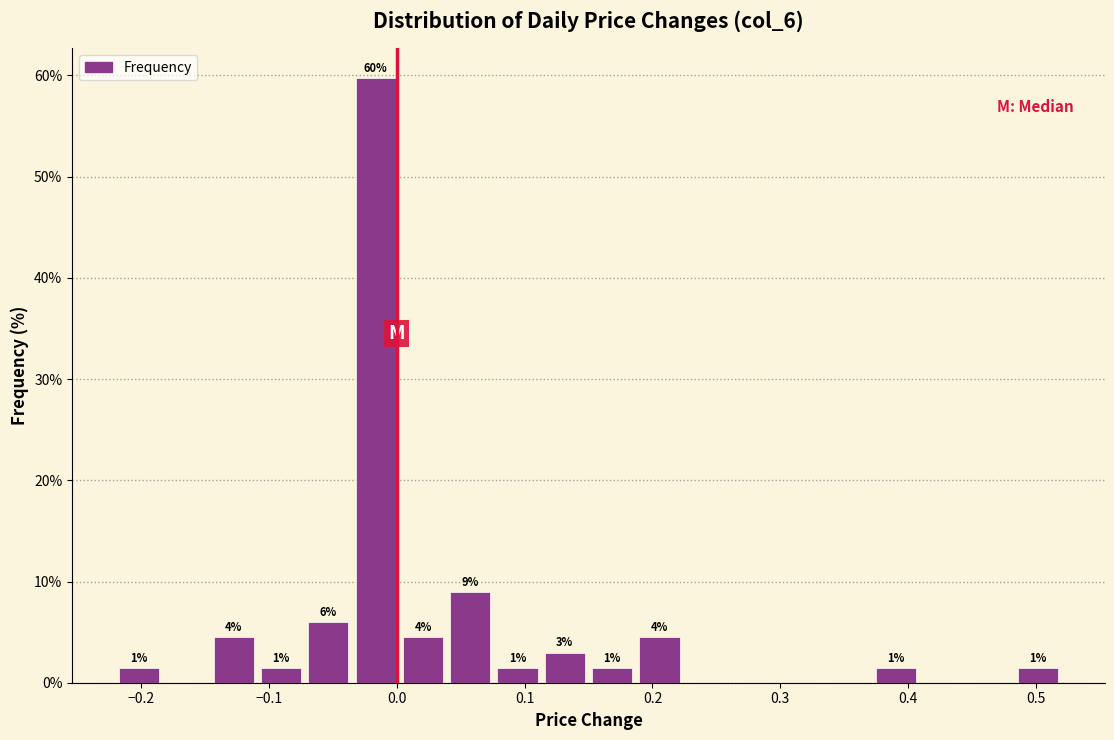

Read against the x-axis, roughly where is the centre of the tallest bar?

-0.02